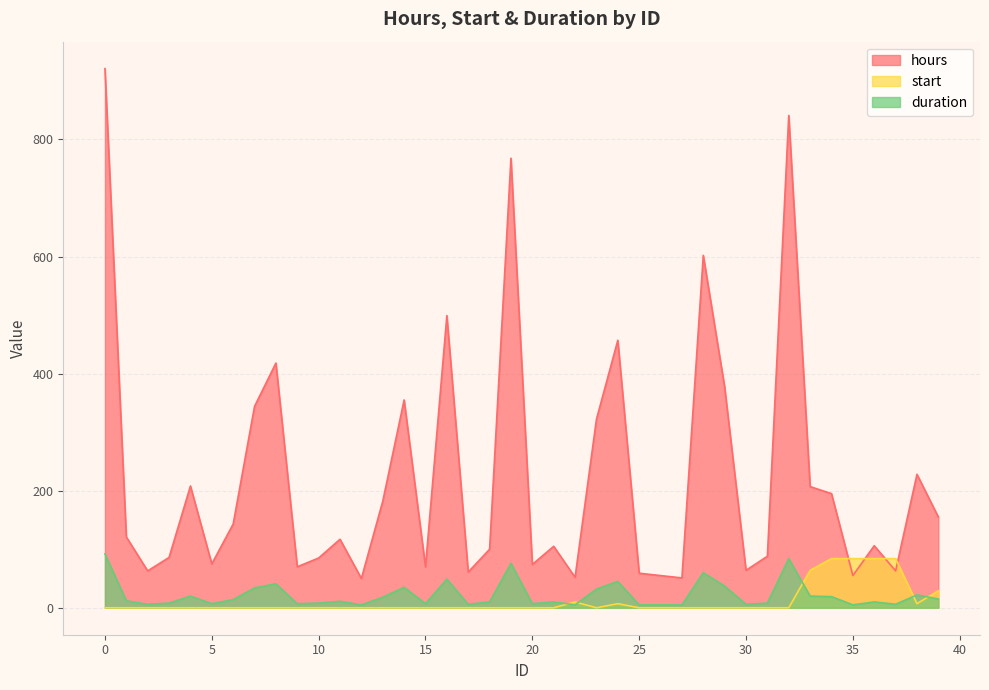

What is the sum of the hours values at 29 and 10?

462